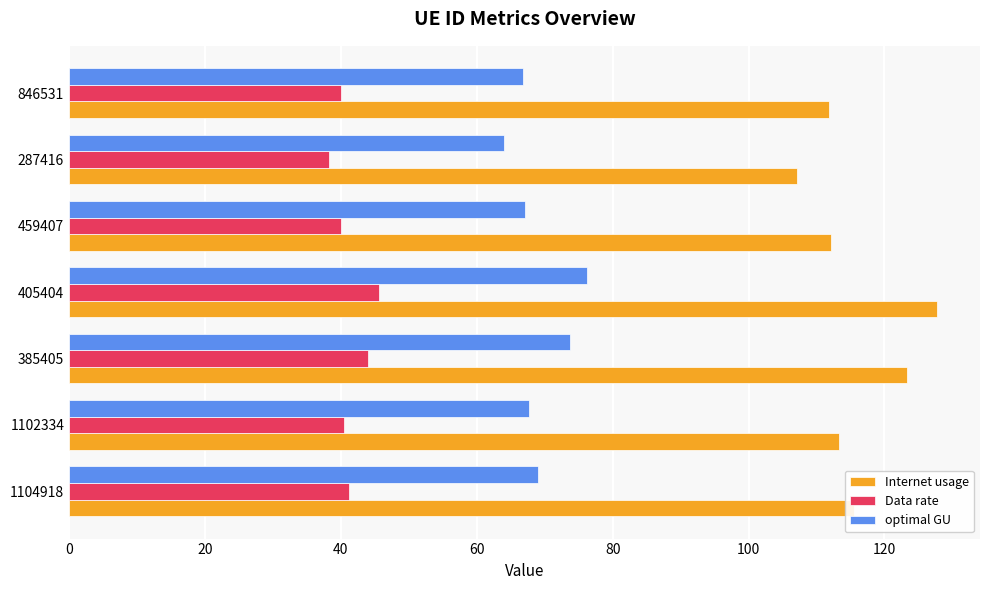

Which series has the largest range (max minus min)?

Internet usage